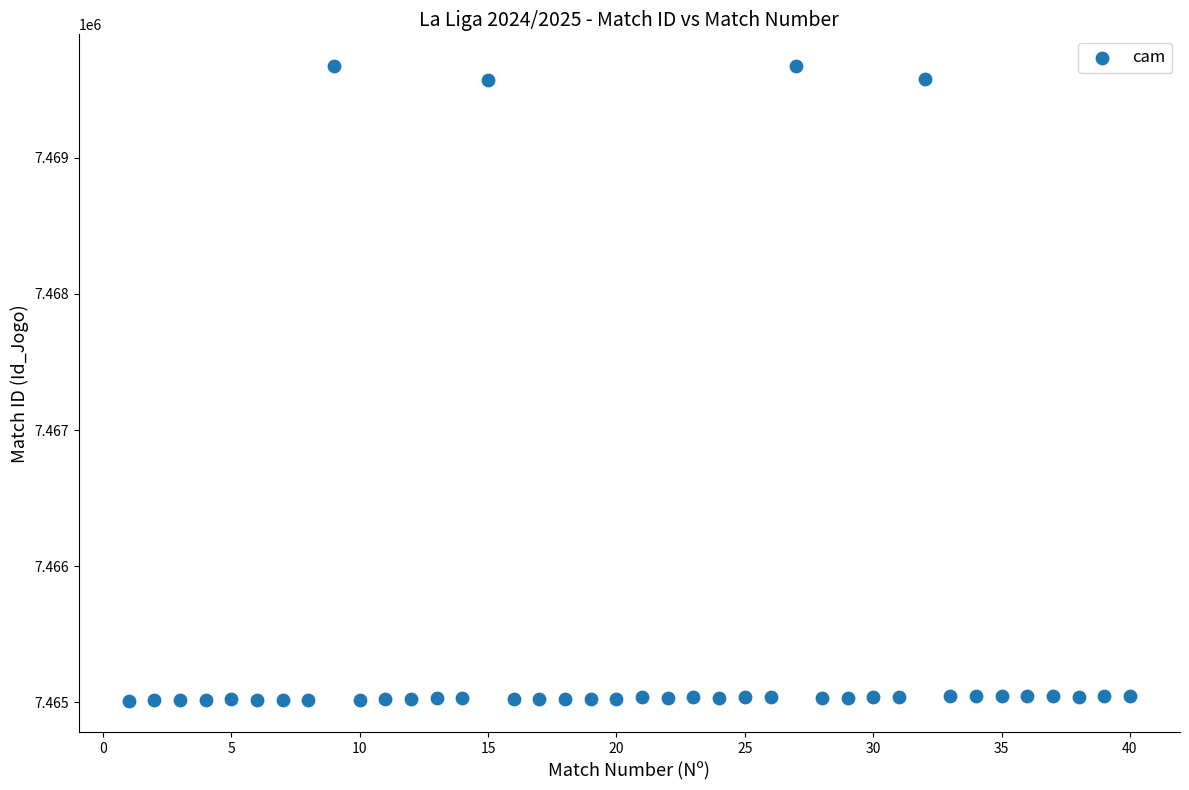

What is the range of Y values (max minus min)?

4661